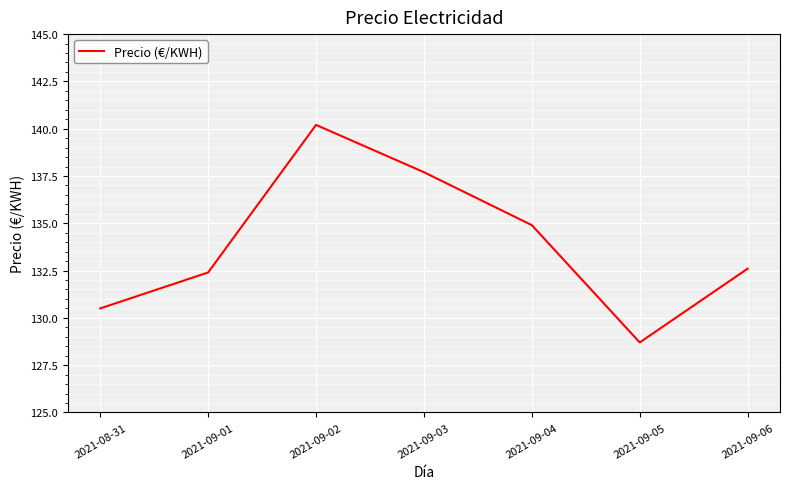

Reading left to right, list all the values displayed in this chart.

2021-08-31=130.5	2021-09-01=132.4	2021-09-02=140.2	2021-09-03=137.7	2021-09-04=134.9	2021-09-05=128.7	2021-09-06=132.6